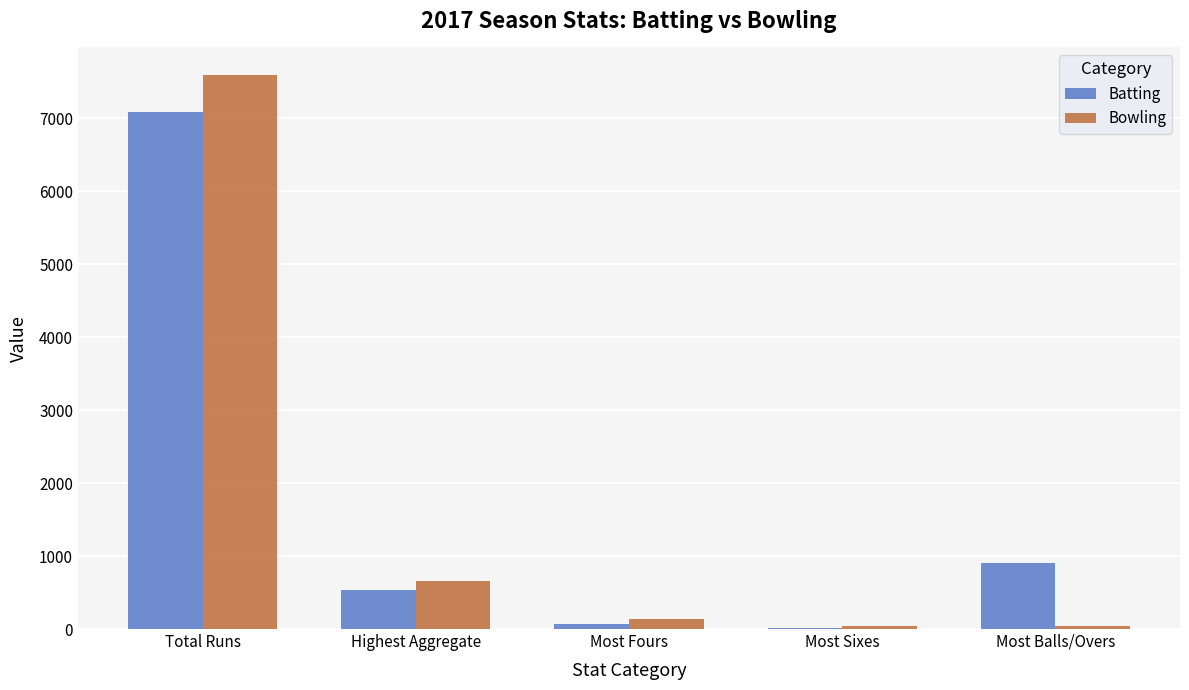

Which series changed the most between Highest Aggregate and Most Sixes?

Bowling